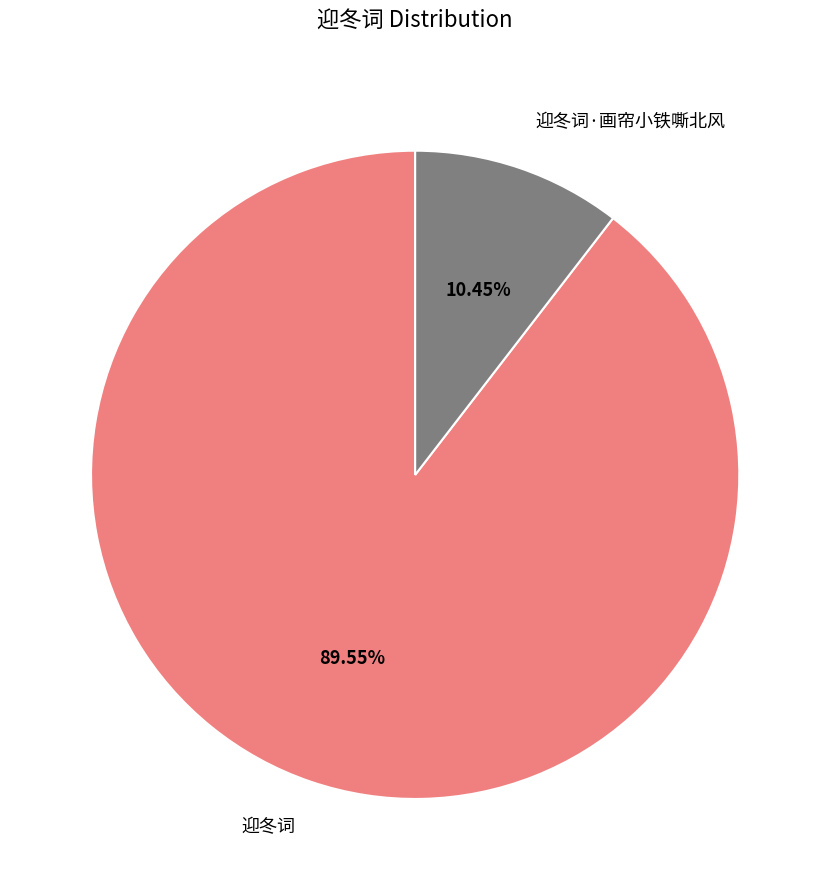

How many segments does this pie chart have?

2